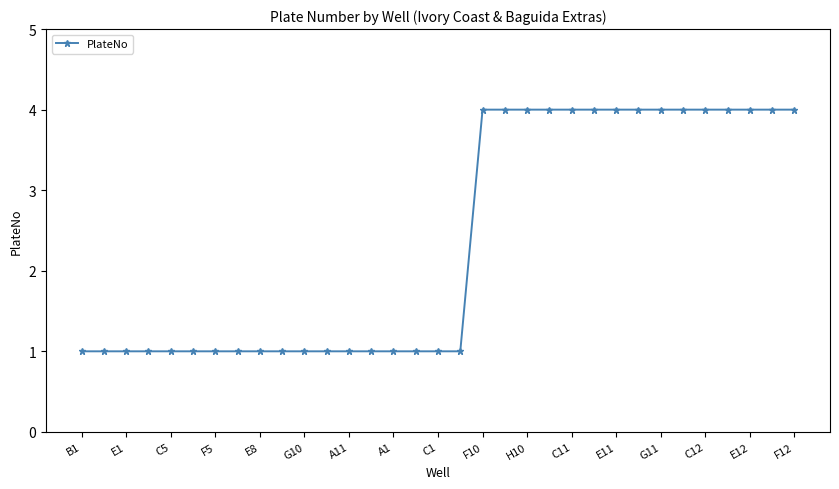

What is the greatest value displayed?

4